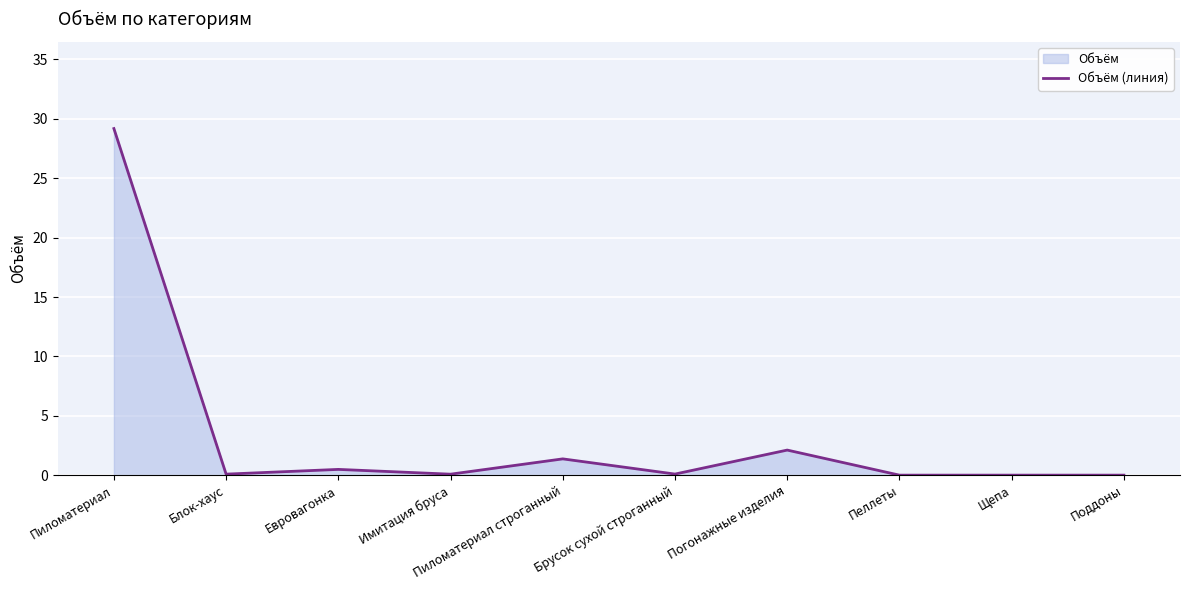

Reading left to right, extract all data points from this chart.

29.2	0.1	0.5	0.1	1.4	0.1	2.1	0.0	0.0	0.0